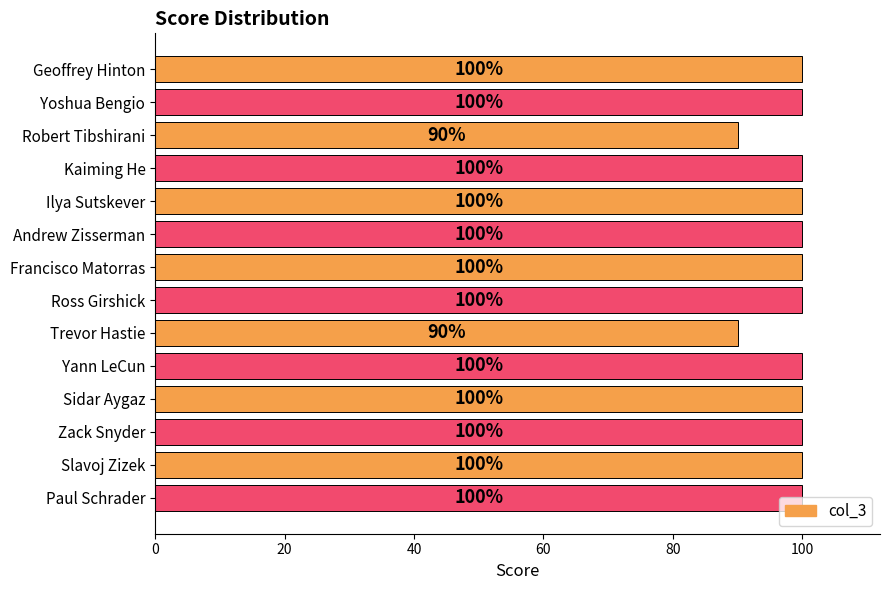

What is the maximum value shown in the chart?

100